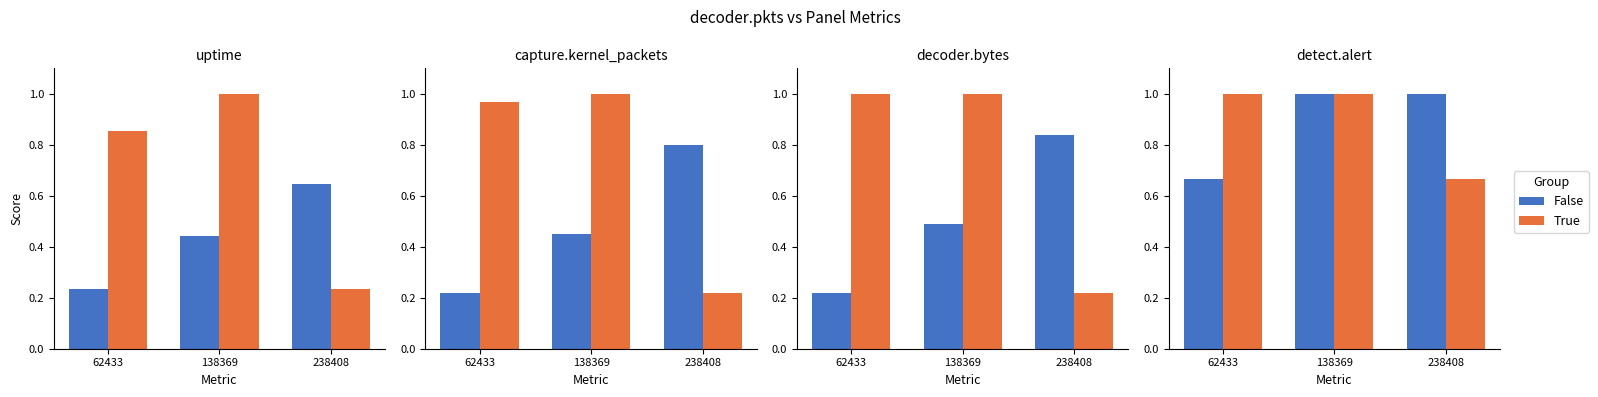

Does the chart contain stacked bars?

No